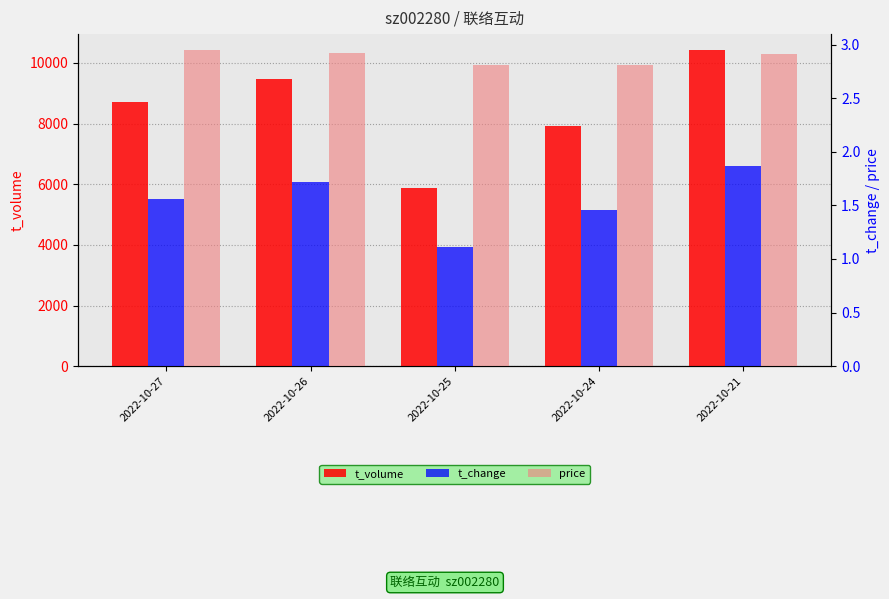

What is the spread (max minus min) of values at 2022-10-27?

8706.4